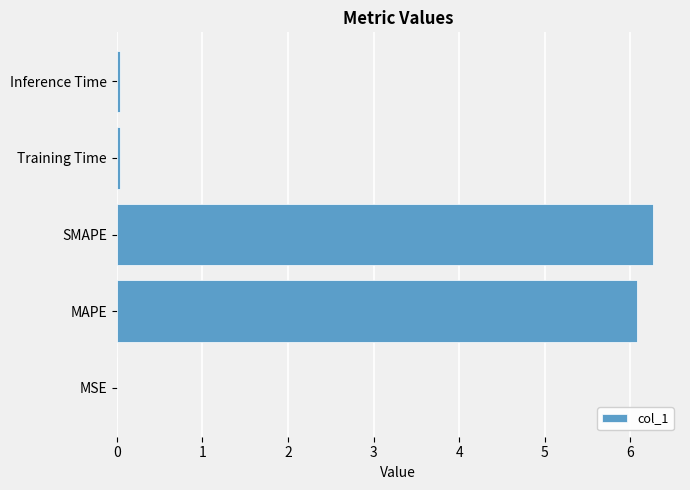

At which category does the chart reach its peak across all series?

SMAPE